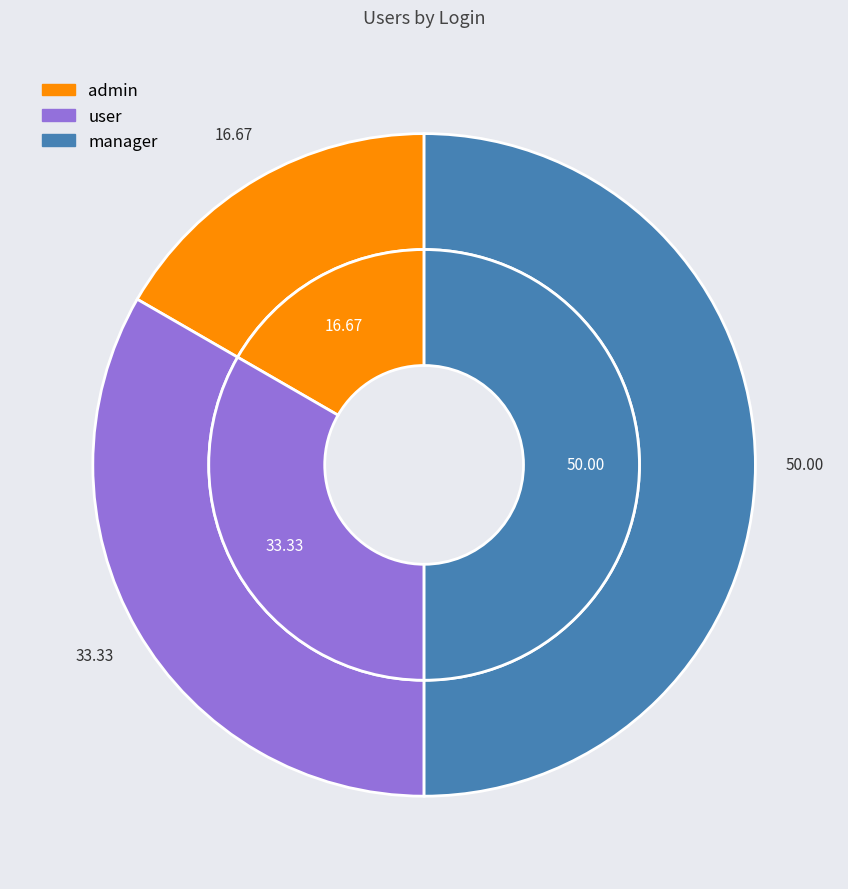

Does any single category account for the majority?

No